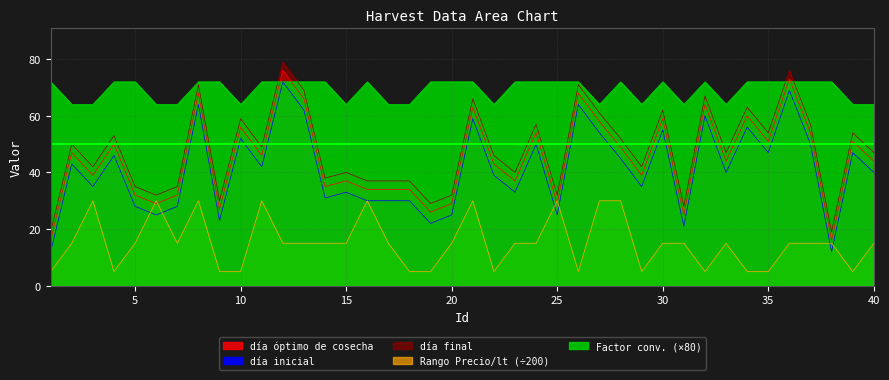

Rank the series by their maximum value, from highest to lowest.

día final, día óptimo de cosecha, día inicial, Factor de conversión a litros, Rango Precio/lt final